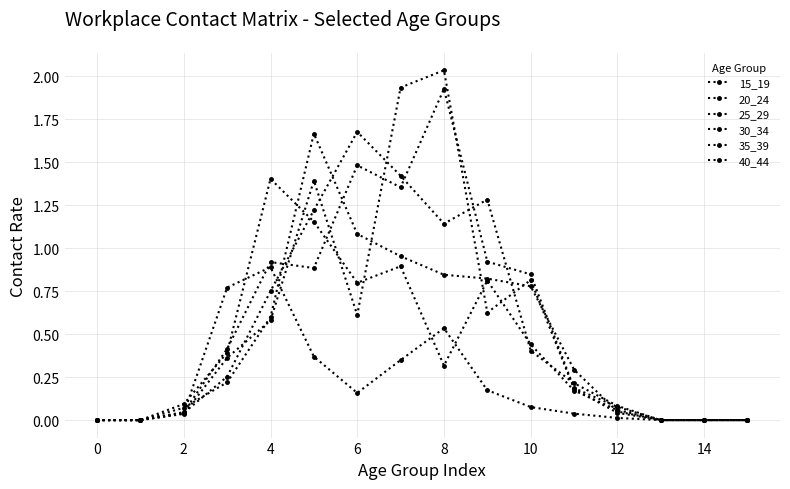

Where is the first local maximum for 15_19?

4